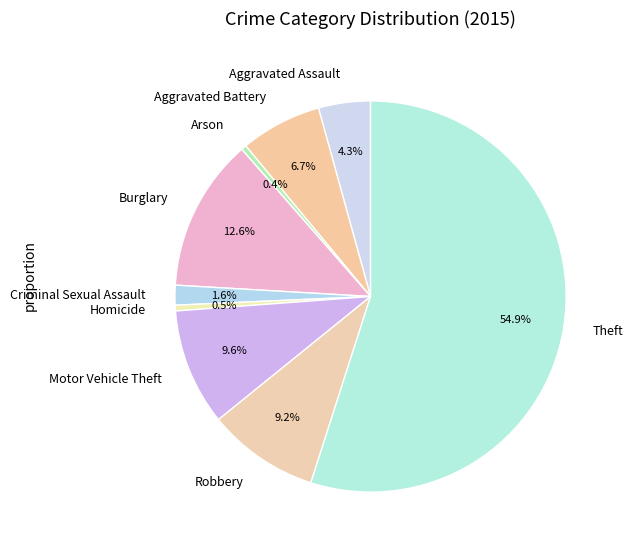

Which slice is the largest?

Theft